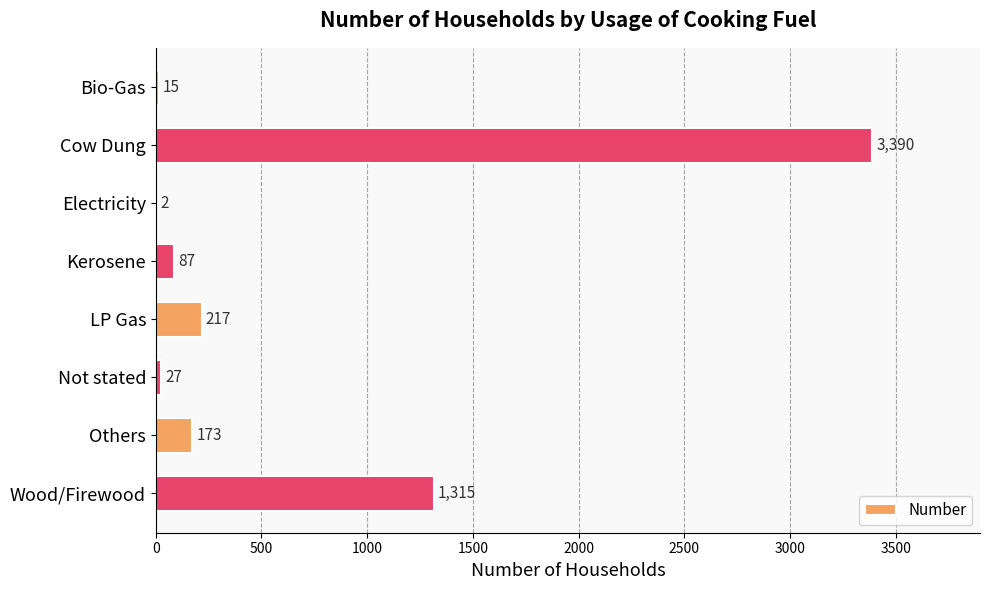

Is it true that the value at Cow Dung is 3390?

True